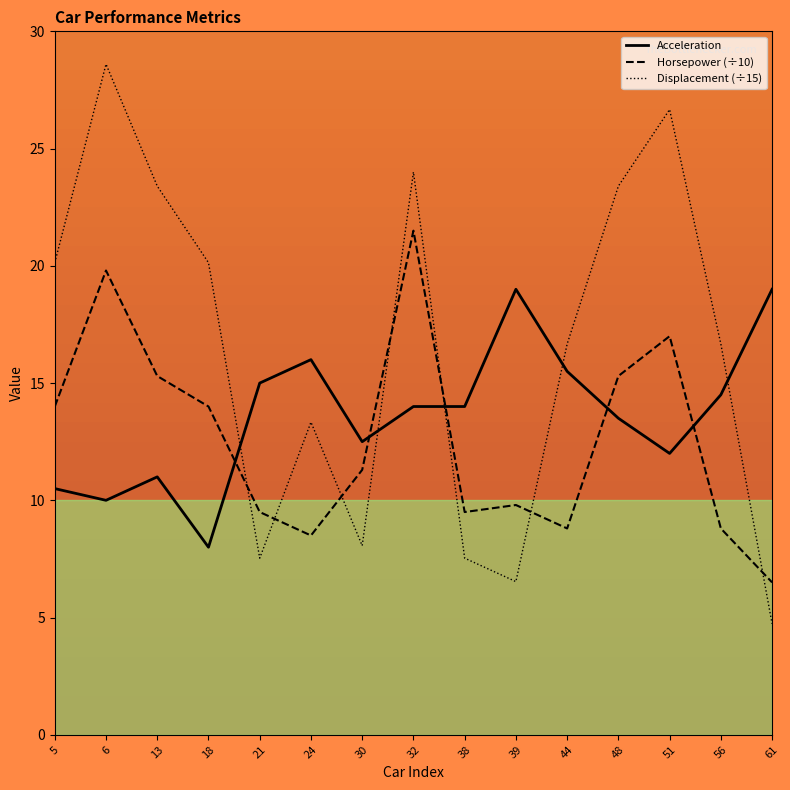

Rank the series at 44 from highest to lowest value.

Displacement (÷15), Acceleration, Horsepower (÷10)